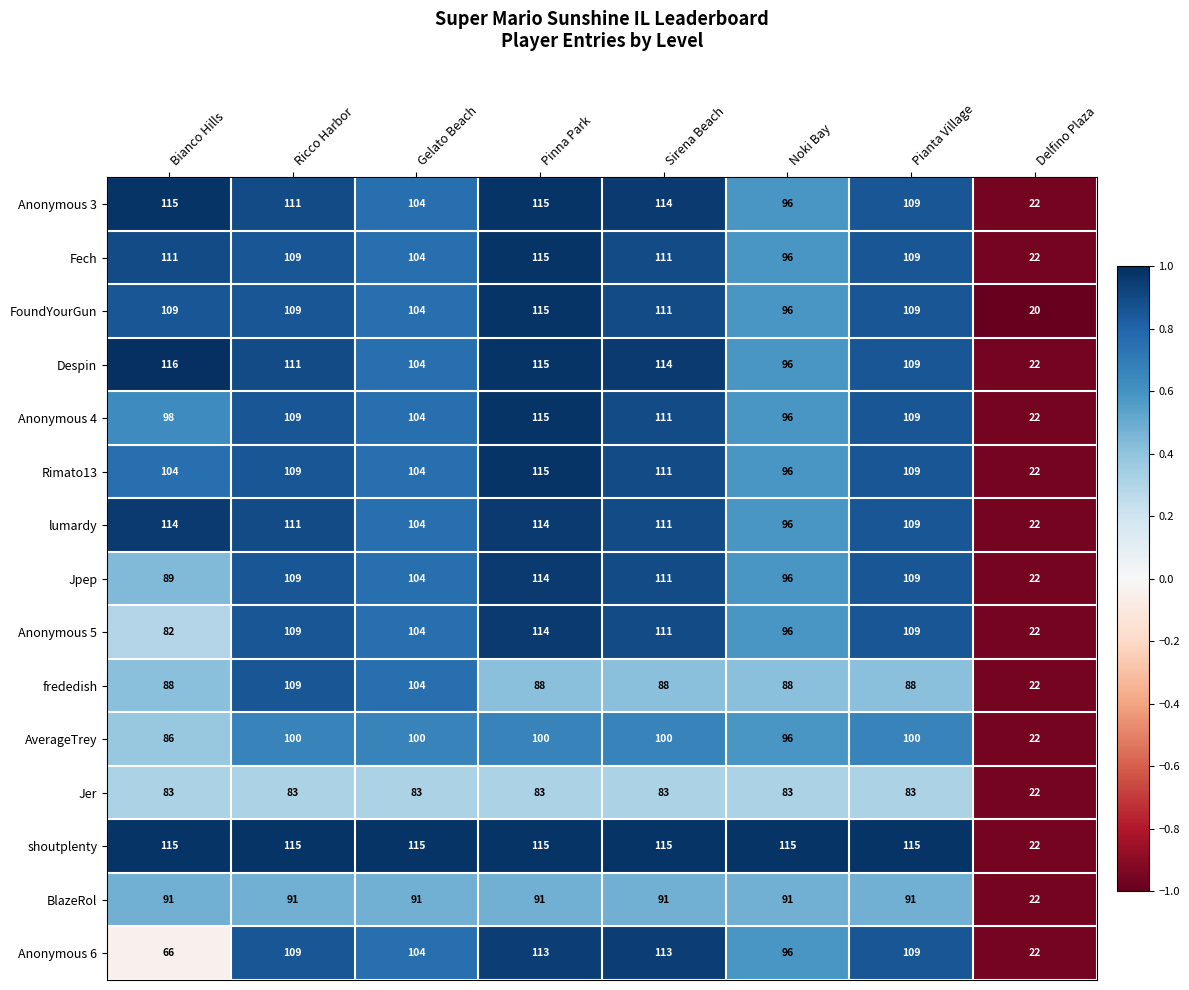

Read the Anonymous 5 value at Pianta Village.

109